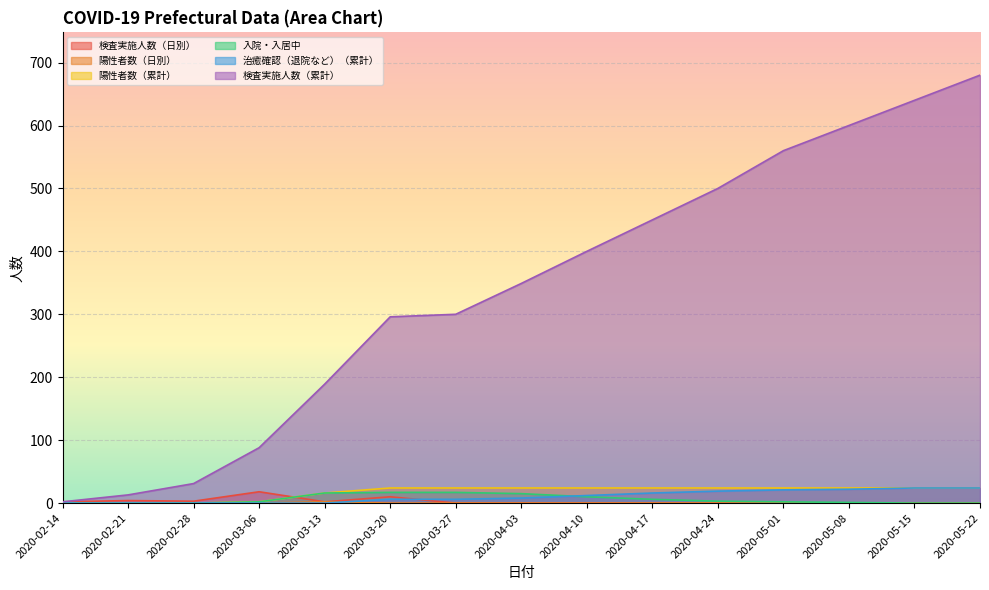

Count the number of categories in the chart.

15